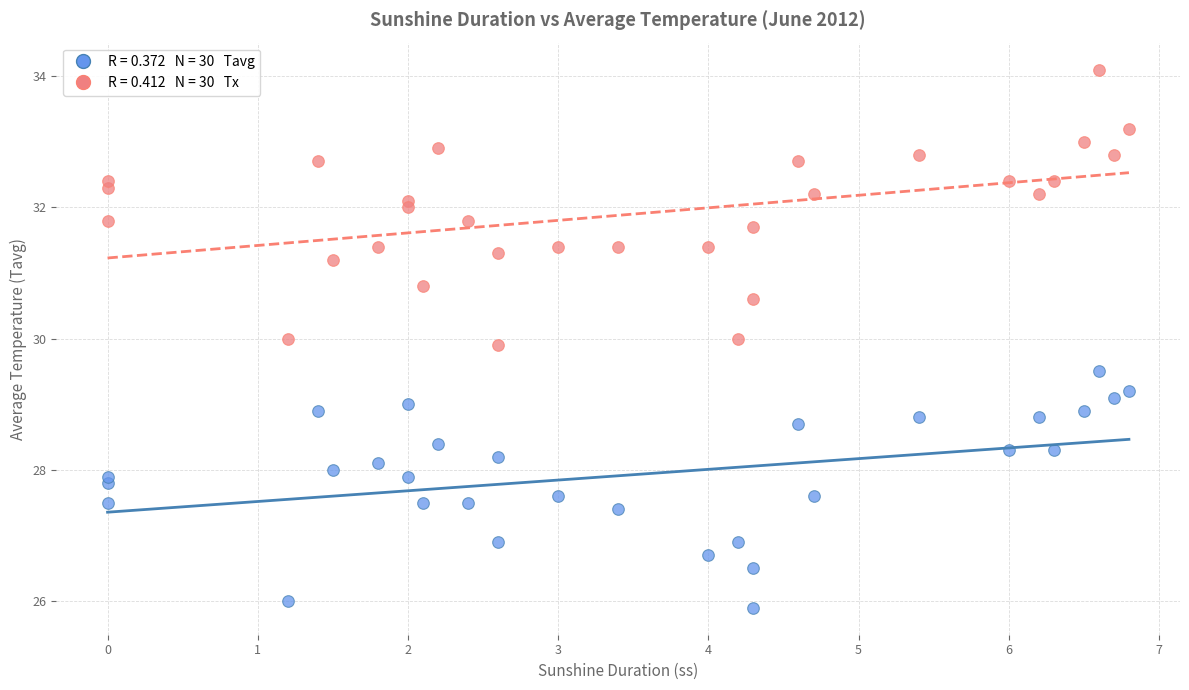

Across all data points, what is the range of X values (max minus min)?

6.8